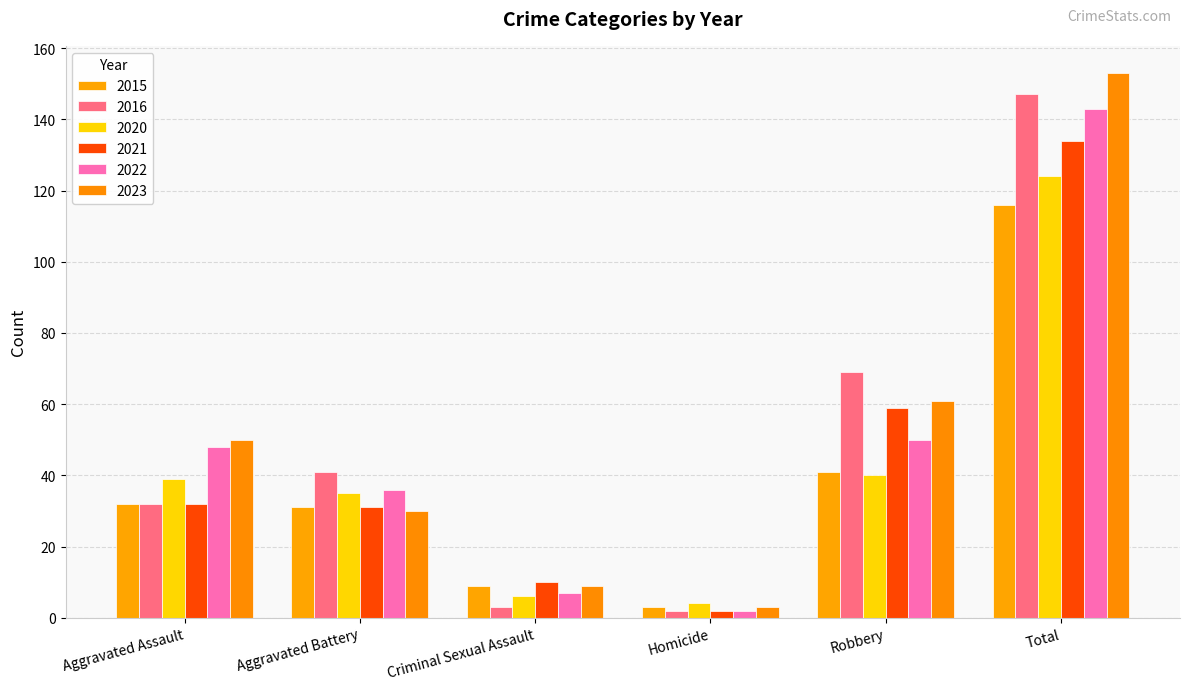

What position from the right is Robbery?

2